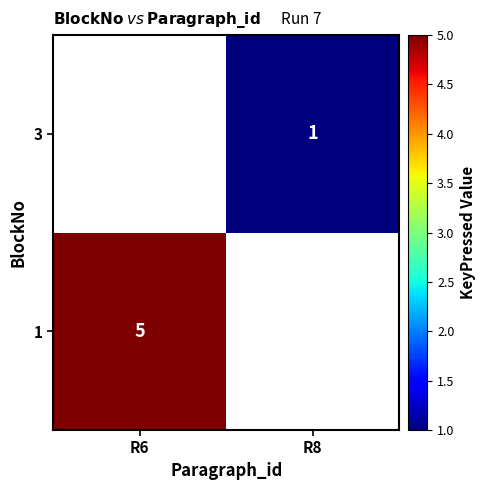

What is the greatest value displayed?

5.0